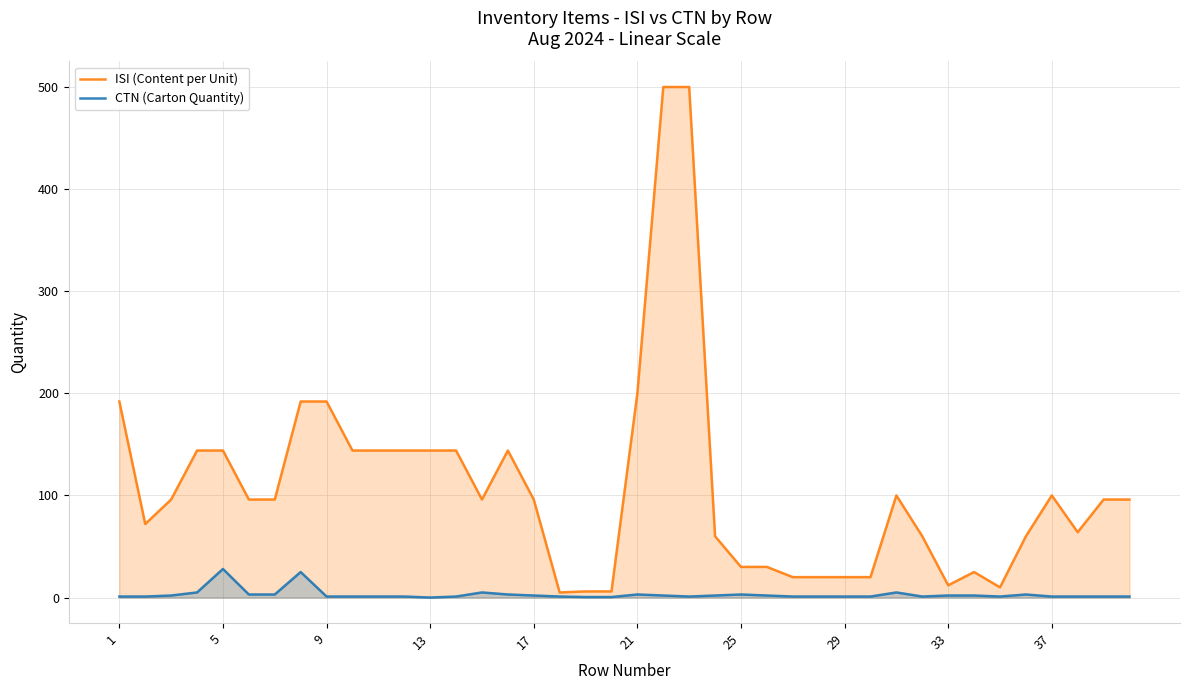

Where is ISI (Content per Unit) nearest to the value 252?

21